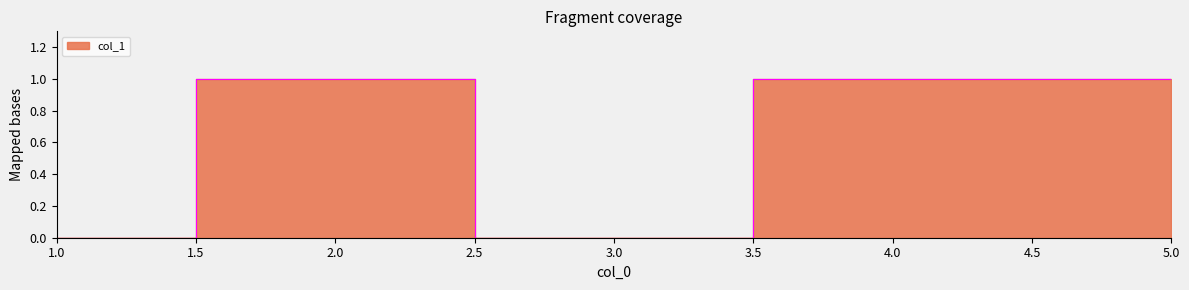

Reading left to right, list all the values displayed in this chart.

0	1	0	1	1